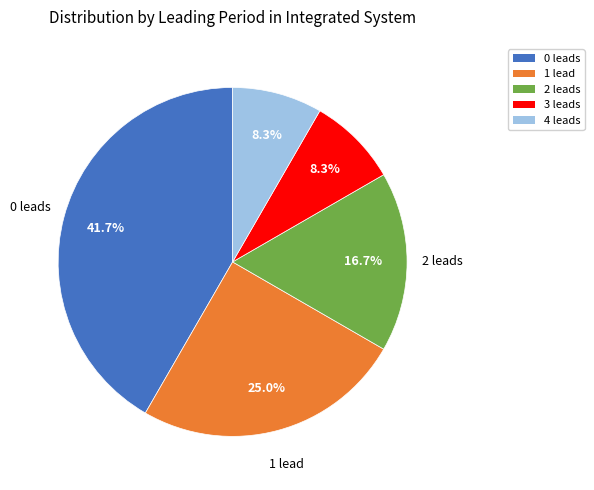

How many segments does this pie chart have?

5